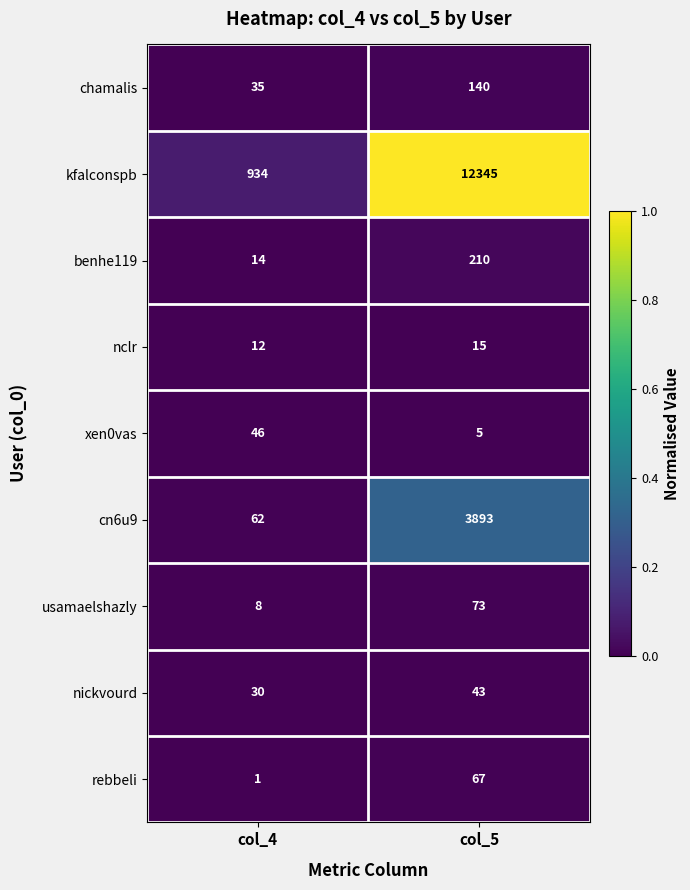

Read the kfalconspb value at col_4, to the nearest 50.

950